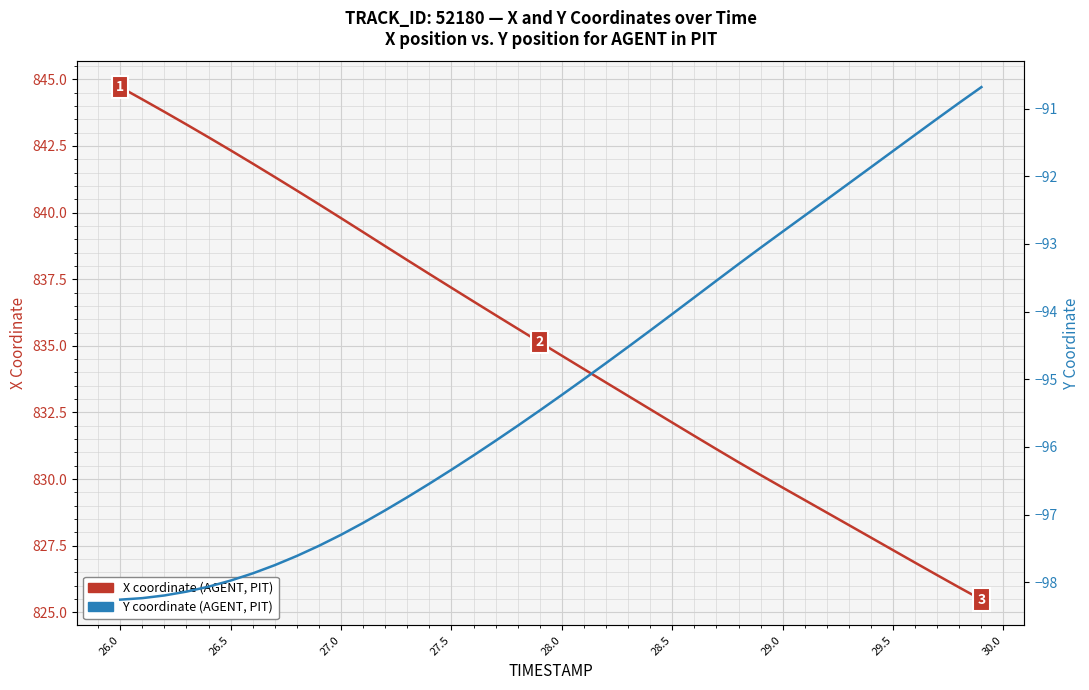

How many lines are shown in the chart?

2